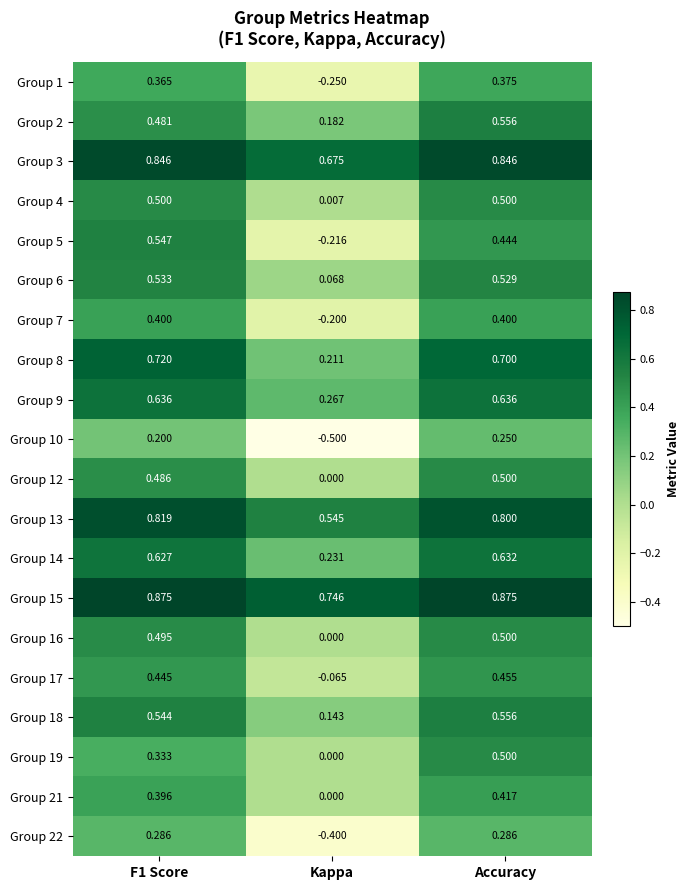

Where is Group 4 nearest to the value 0?

Kappa